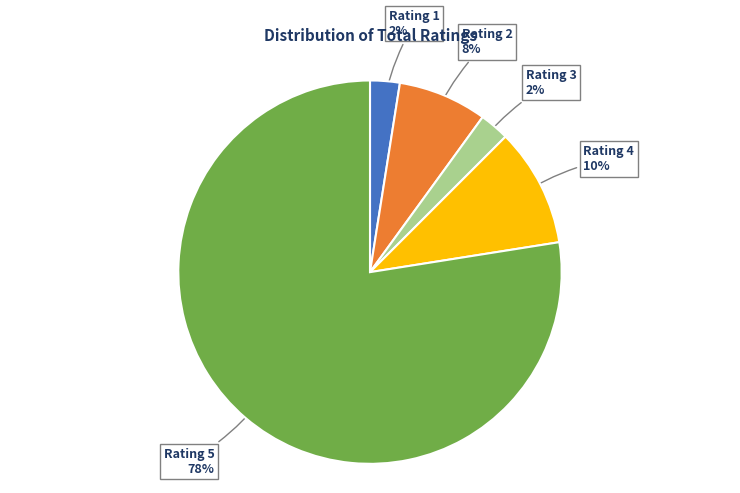

What percentage is the Rating 4 slice, to the nearest percent?

10%